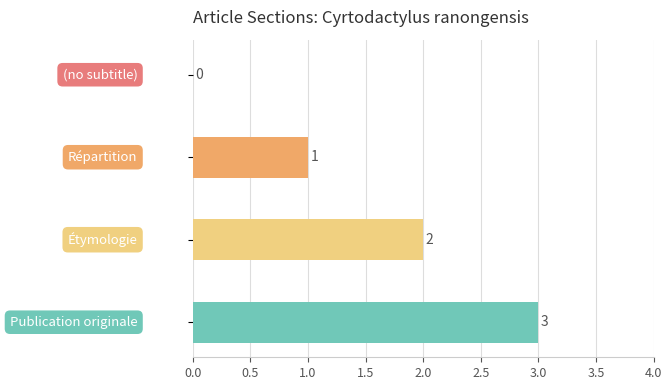

Count the values in the range 1 to 3.

3